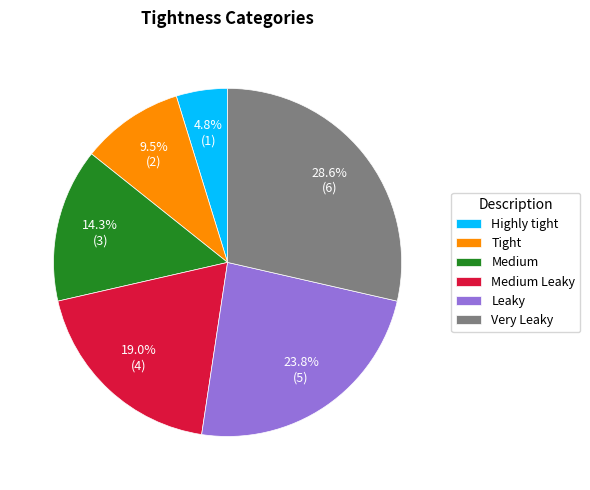

What is the ratio of the value at Medium Leaky to the value at Medium?

1.3